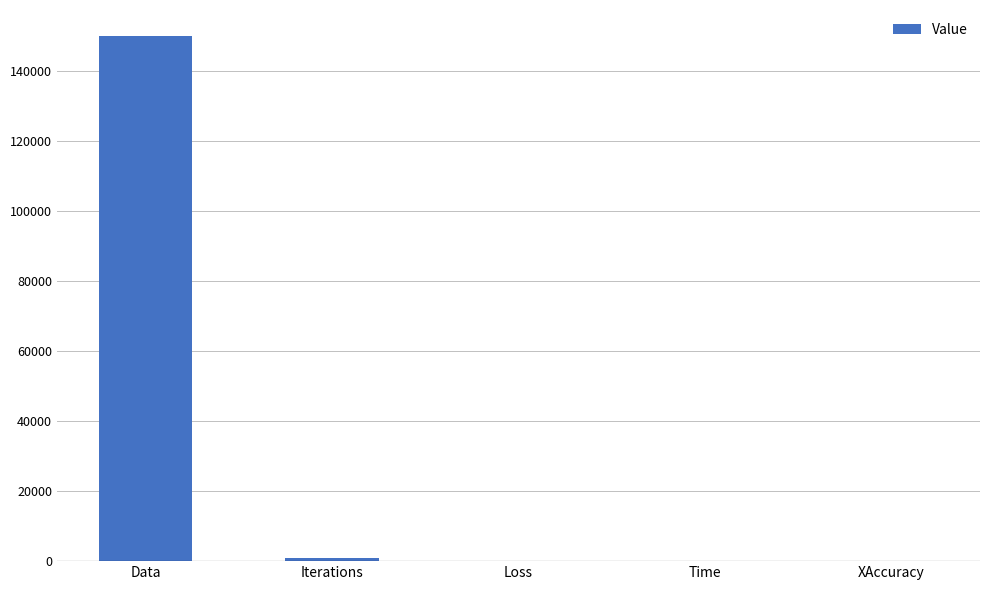

Where is the data nearest to the value 75000?

Iterations